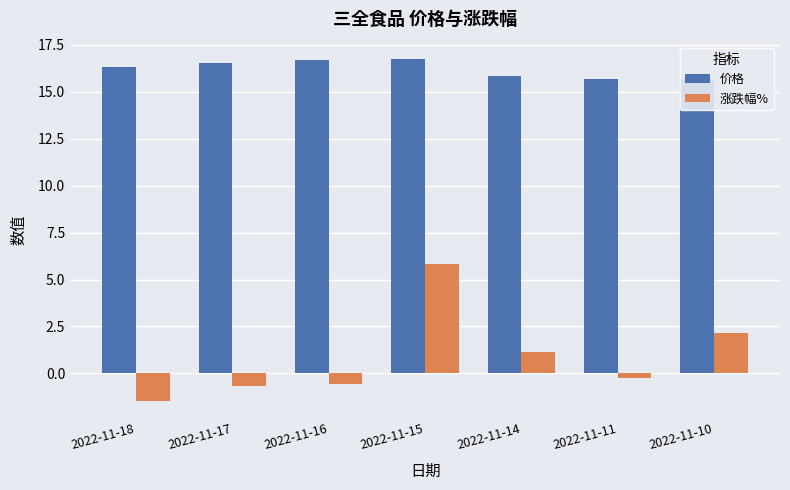

At how many categories does at least one series exceed 8?

7